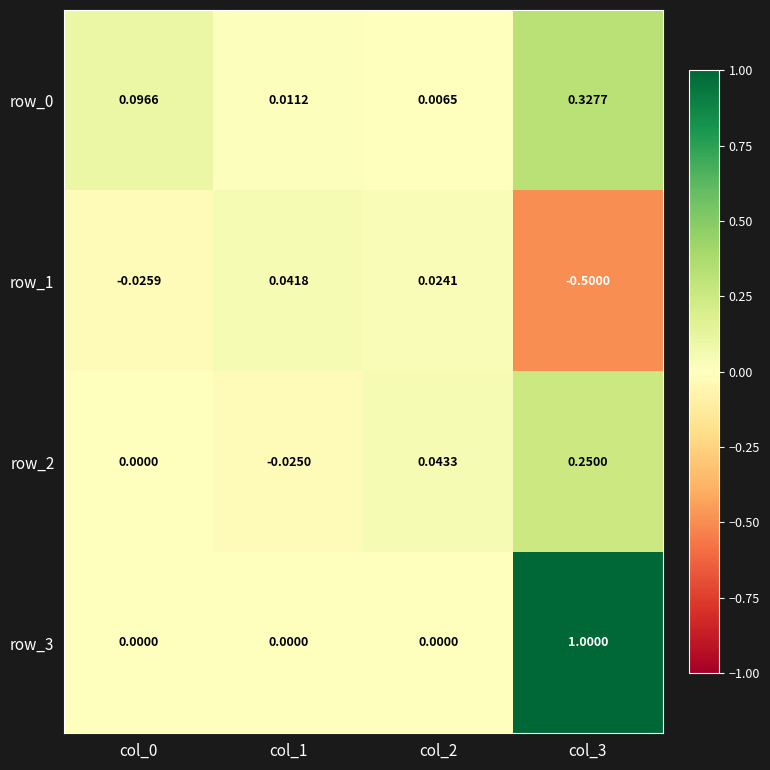

Which category has the highest value in the row_2 series?

col_3